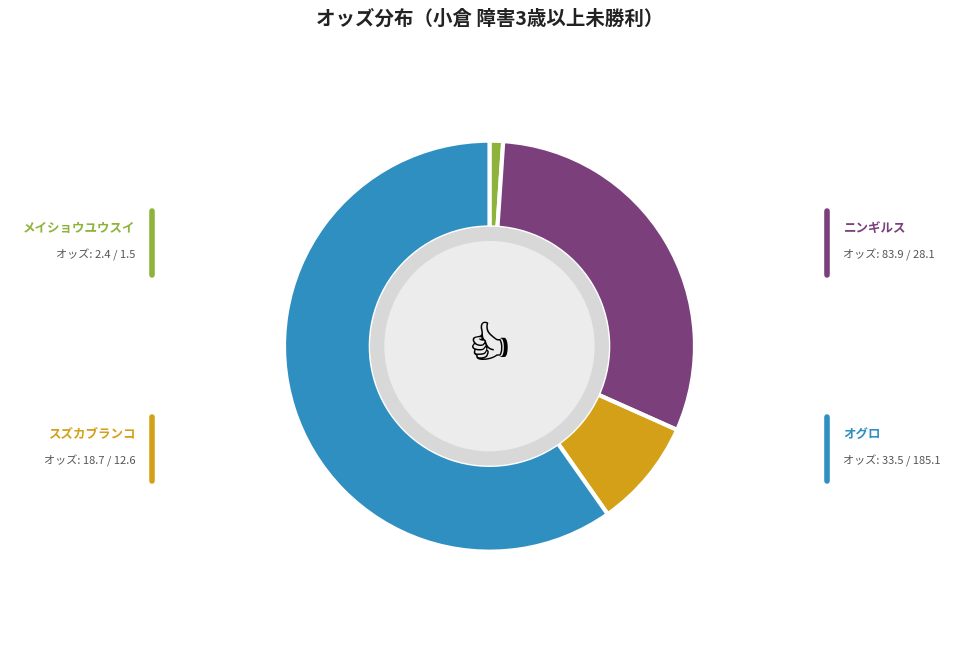

Does any single category account for the majority?

Yes